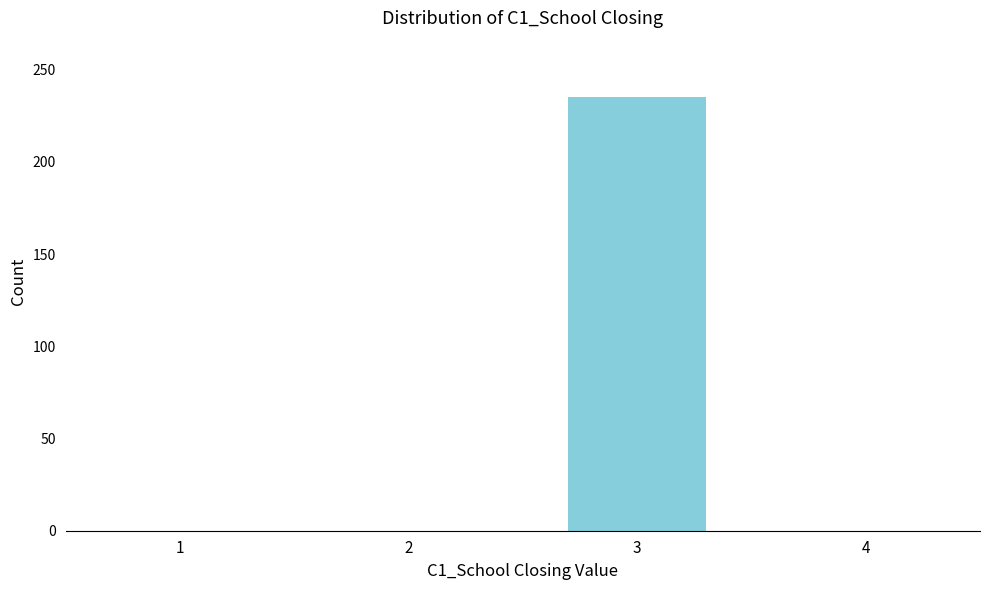

Reading left to right, extract all data points from this chart.

1=0	2=0	3=235	4=0